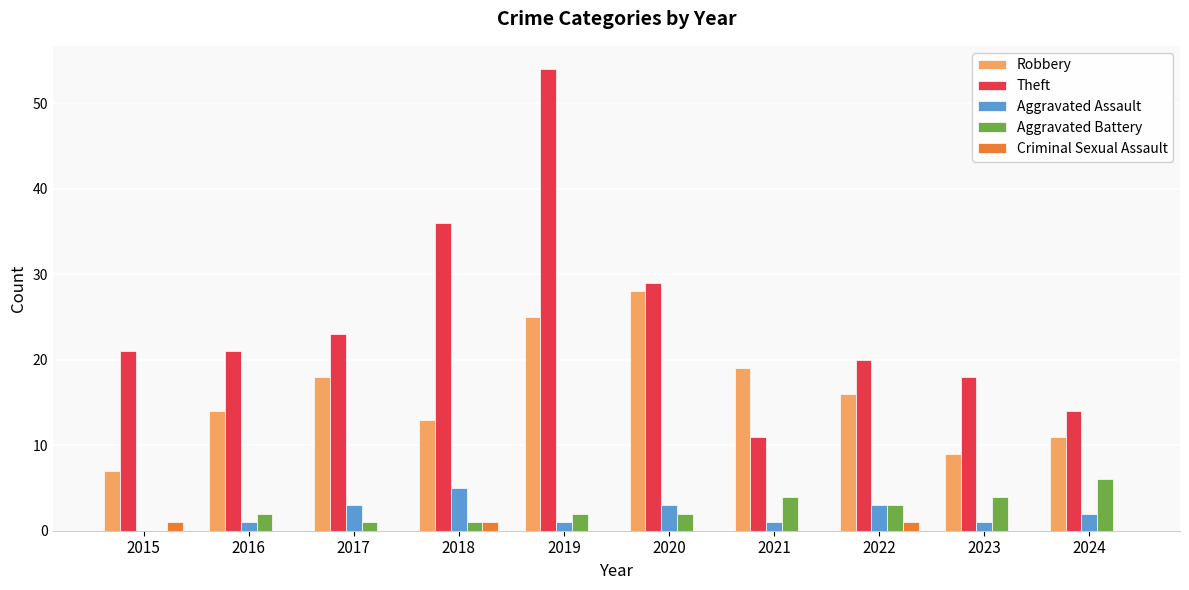

Reading left to right, list all the values displayed in this chart.

Robbery: 2015=7	2016=14	2017=18	2018=13	2019=25	2020=28	2021=19	2022=16	2023=9	2024=11
Theft: 2015=21	2016=21	2017=23	2018=36	2019=54	2020=29	2021=11	2022=20	2023=18	2024=14
Aggravated Assault: 2015=0	2016=1	2017=3	2018=5	2019=1	2020=3	2021=1	2022=3	2023=1	2024=2
Aggravated Battery: 2015=0	2016=2	2017=1	2018=1	2019=2	2020=2	2021=4	2022=3	2023=4	2024=6
Criminal Sexual Assault: 2015=1	2016=0	2017=0	2018=1	2019=0	2020=0	2021=0	2022=1	2023=0	2024=0